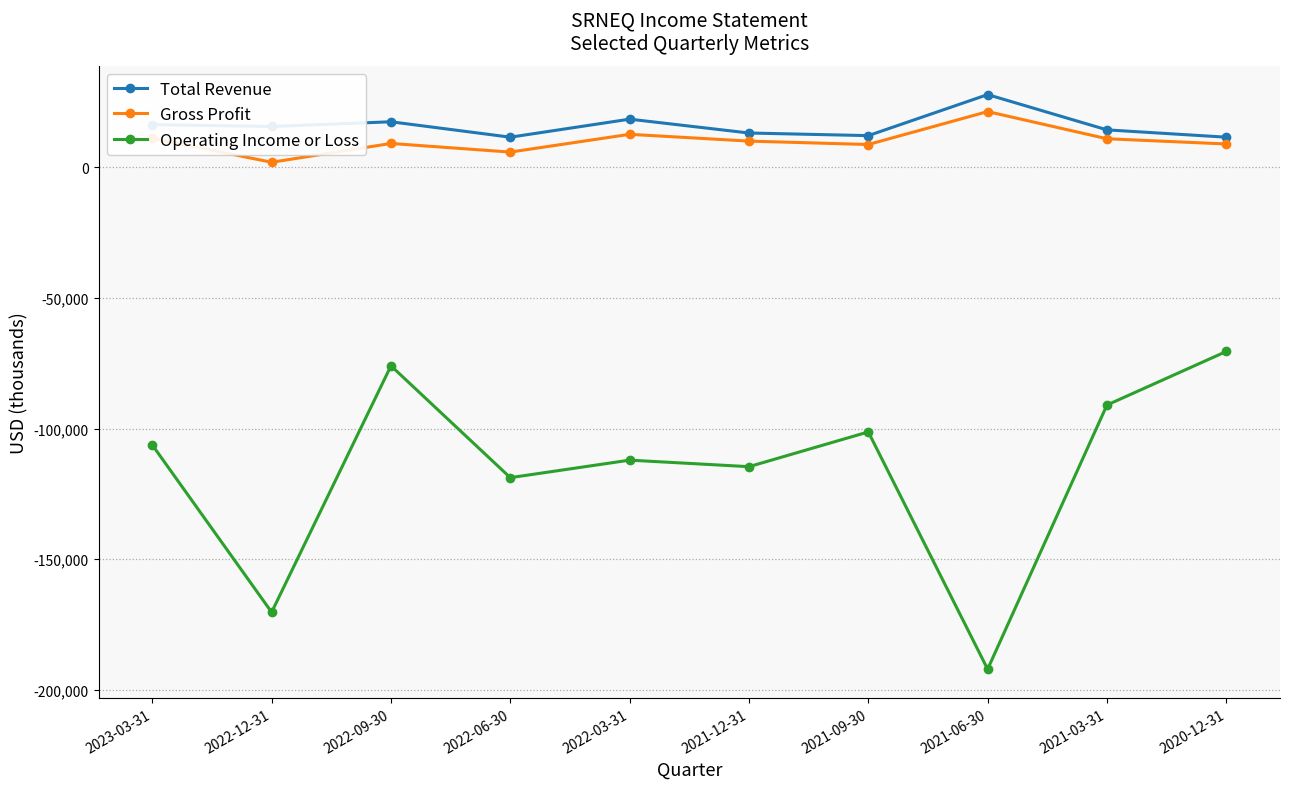

Between 2022-03-31 and 2020-12-31, which series saw the biggest shift?

Operating Income or Loss